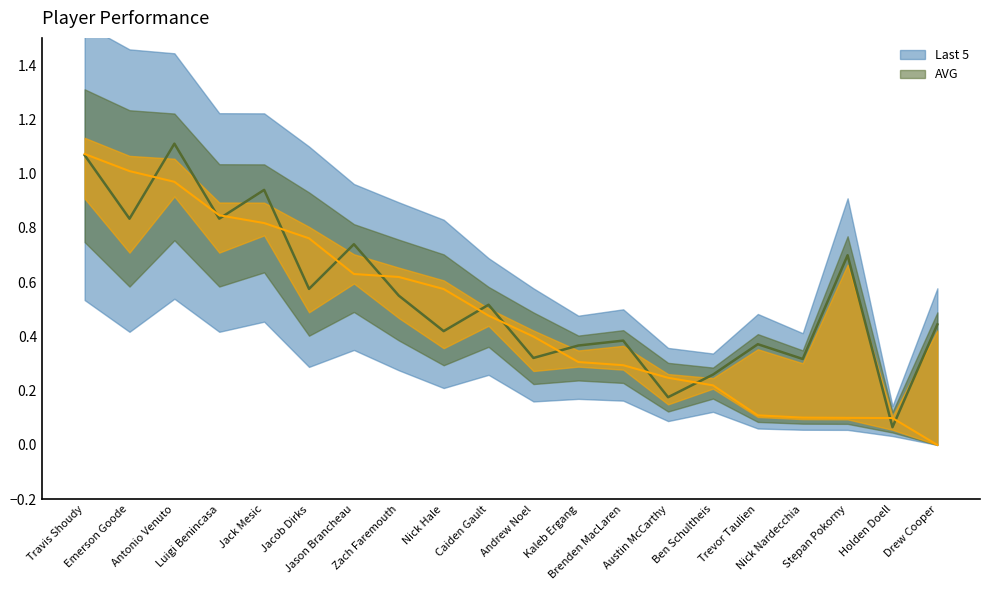

What is the total value across all series at Austin McCarthy?

0.4